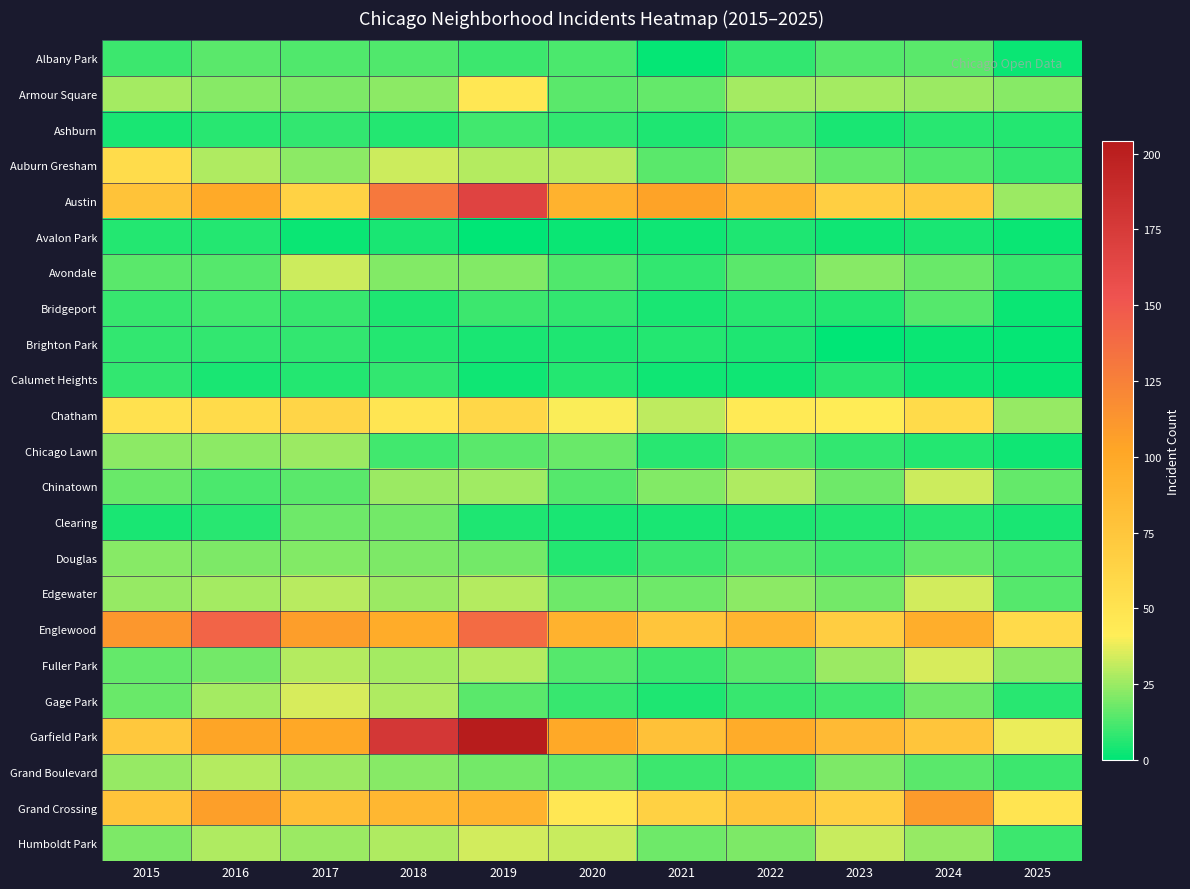

List the series in order of their peak value, lowest first.

Avalon Park, Brighton Park, Calumet Heights, Ashburn, Bridgeport, Albany Park, Clearing, Douglas, Chicago Lawn, Grand Boulevard, Avondale, Chinatown, Edgewater, Humboldt Park, Fuller Park, Gage Park, Armour Square, Auburn Gresham, Chatham, Grand Crossing, Englewood, Austin, Garfield Park